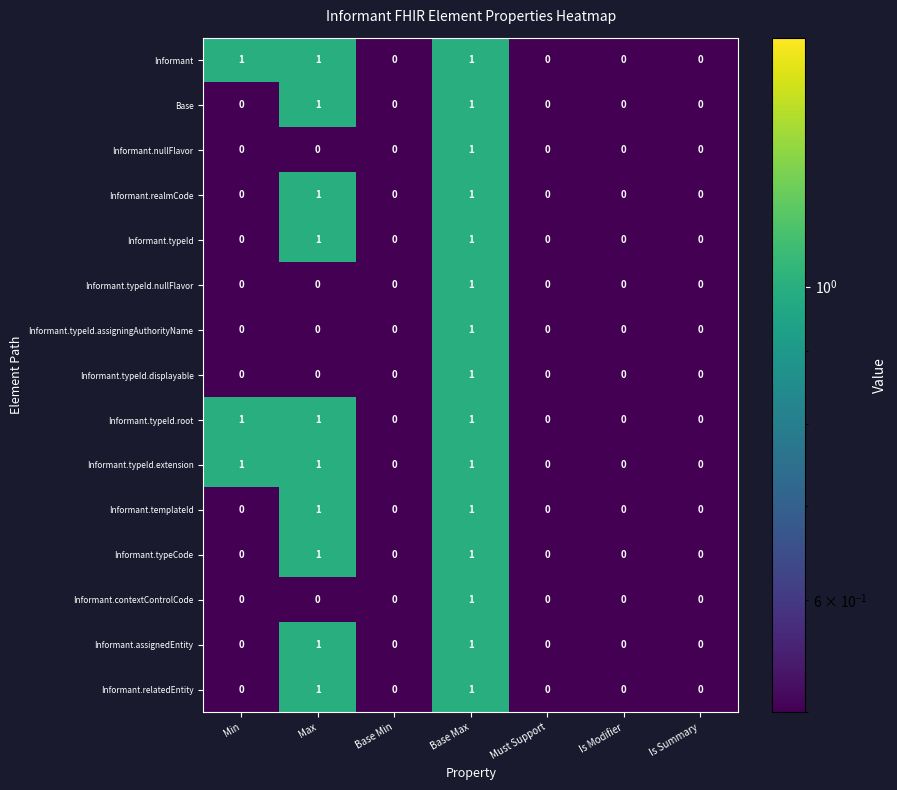

What is the maximum value shown in the chart?

1